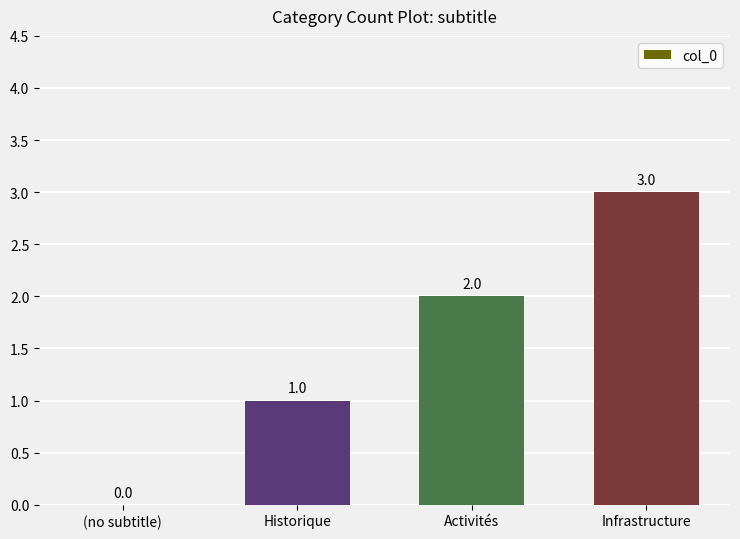

Which has a higher value, Activités or Historique?

Activités